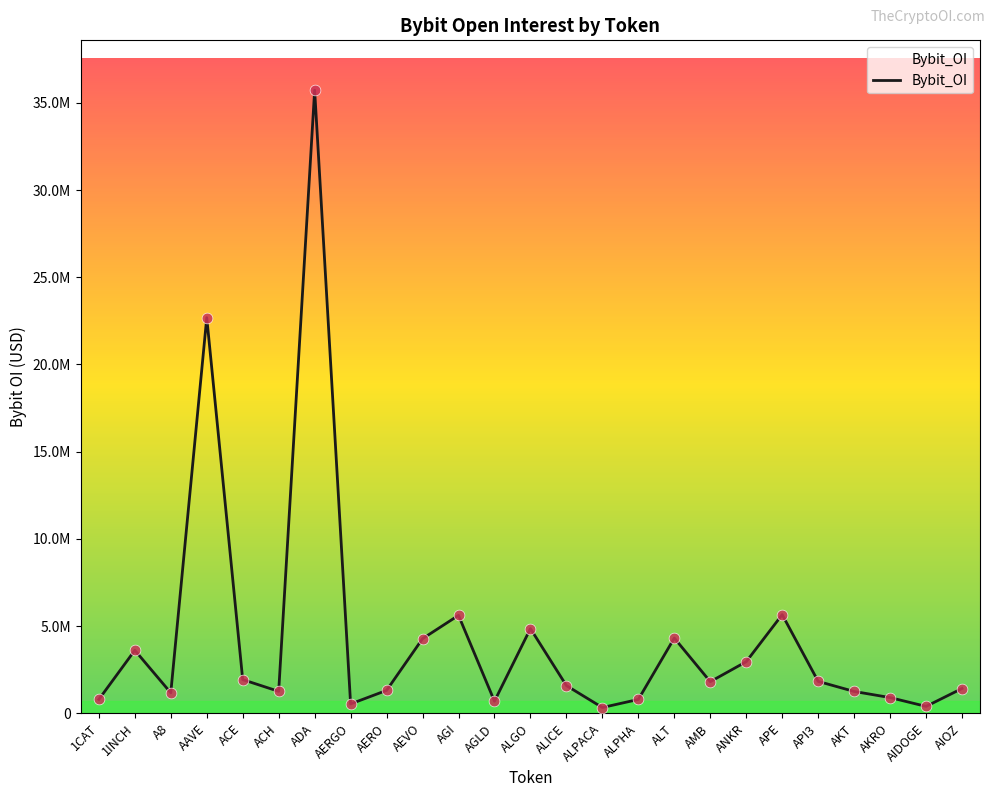

What is the ratio of the value at 1INCH to the value at AIOZ?

2.5